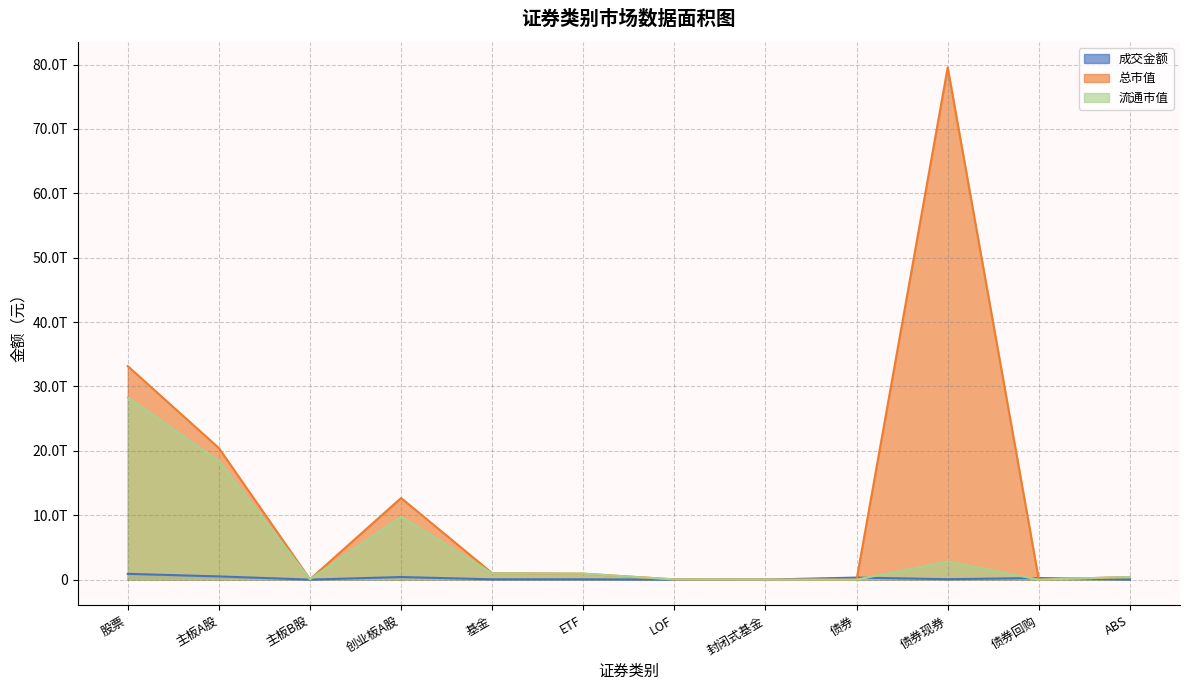

Between 主板B股 and LOF, which series saw the biggest shift?

总市值